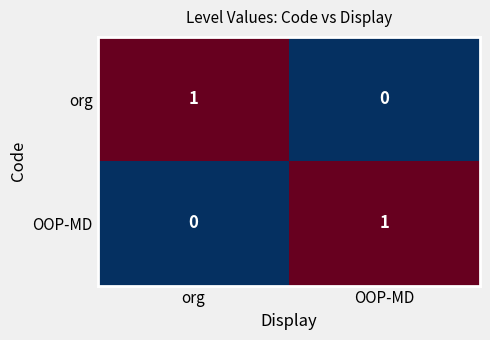

At which label does OOP-MD reach its minimum?

org